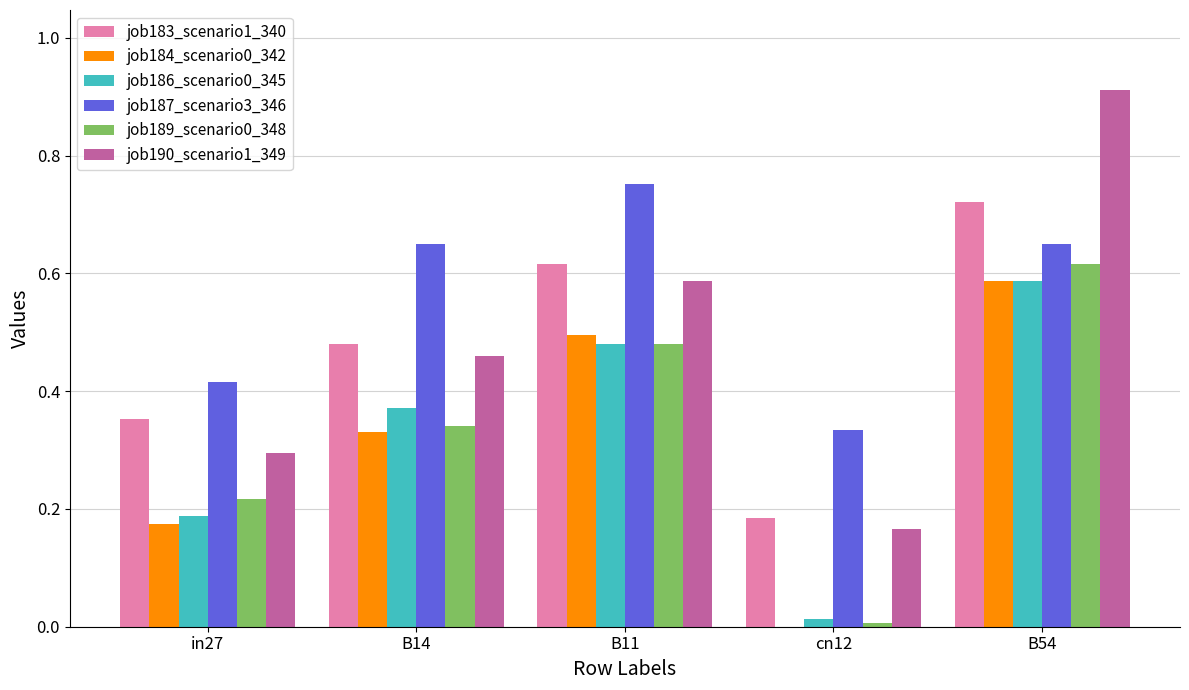

Which series changed the most between in27 and B14?

job187_scenario3_346